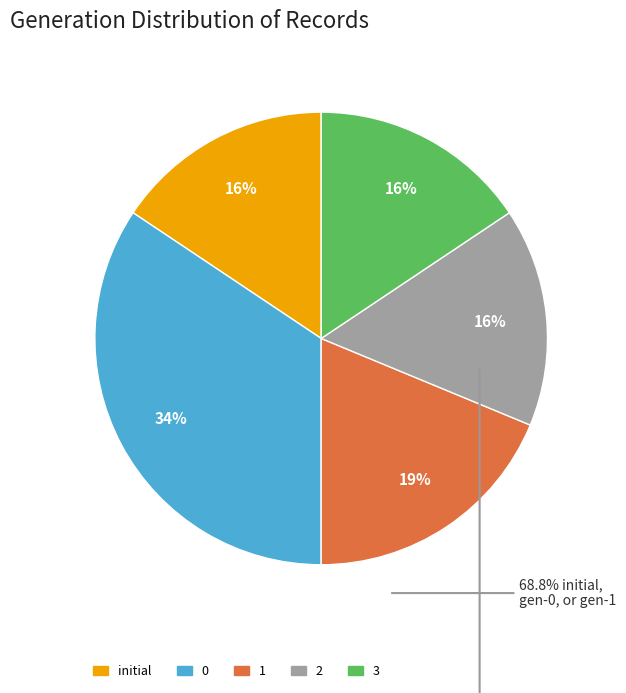

What is the ratio of the value at 2 to the value at 3?

1.0